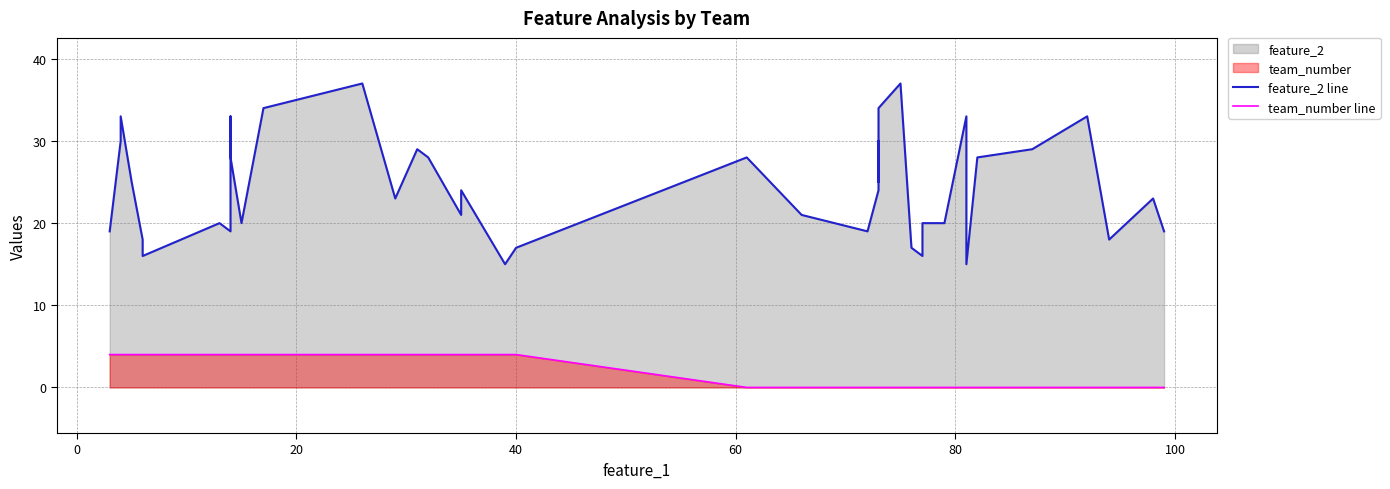

Rank the series by their maximum value, from lowest to highest.

team_number line, feature_2 line